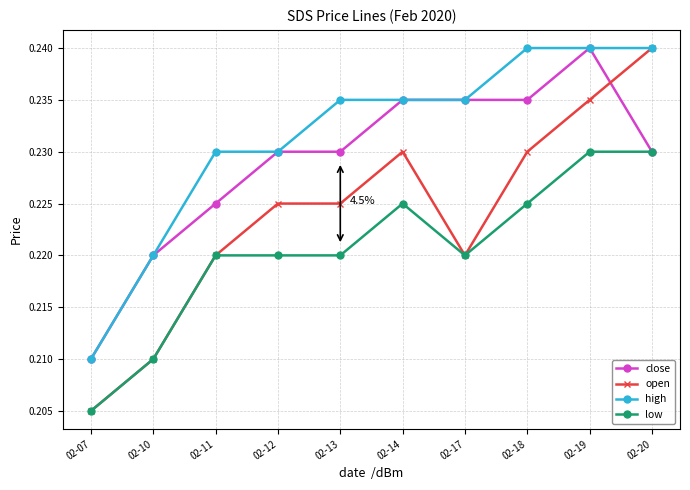

True or false: open has a value of 0.4 at 02-19.

False